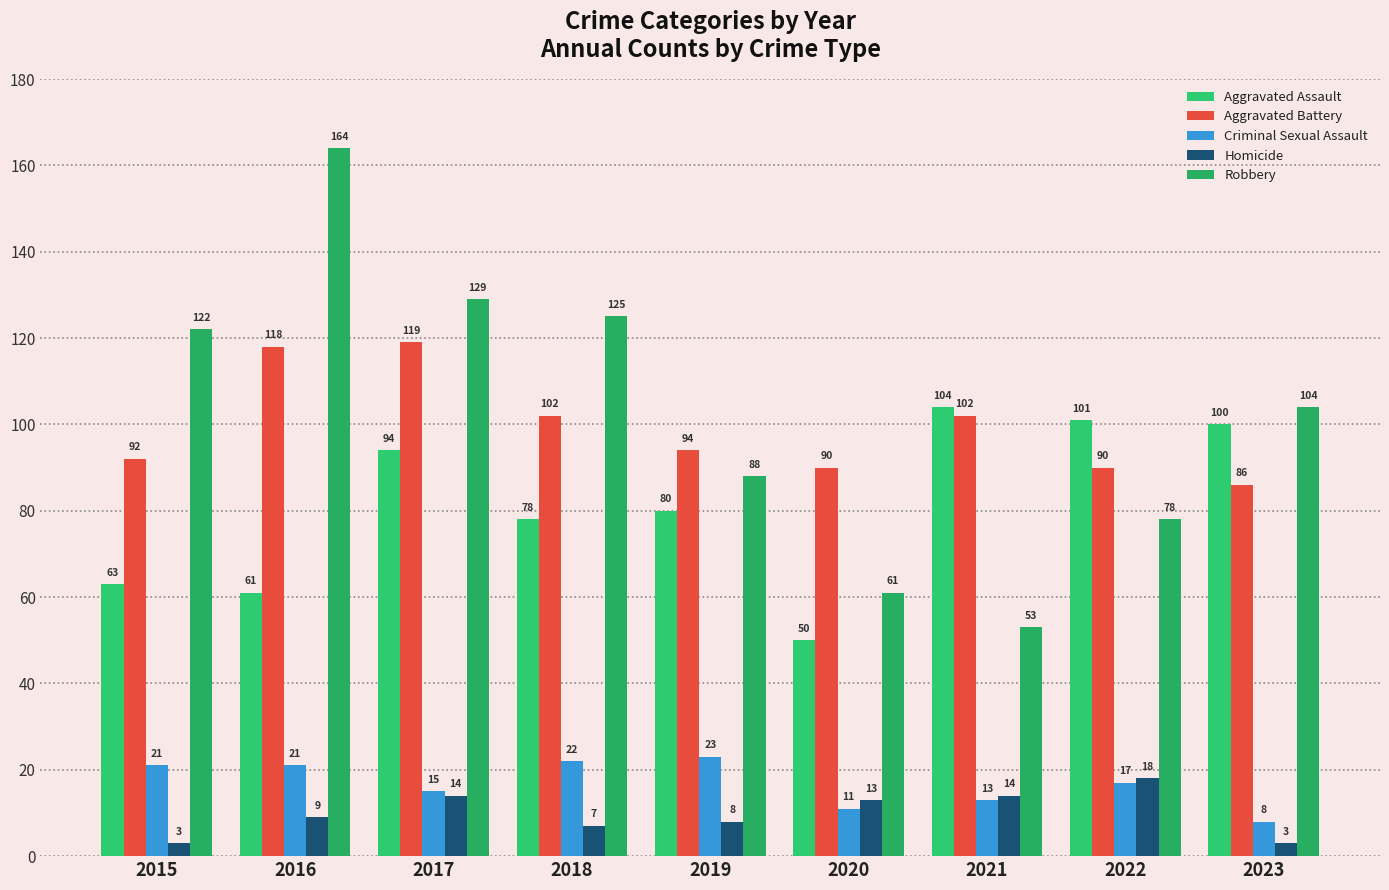

The Aggravated Battery series shows 31 at 2016. True or false?

False